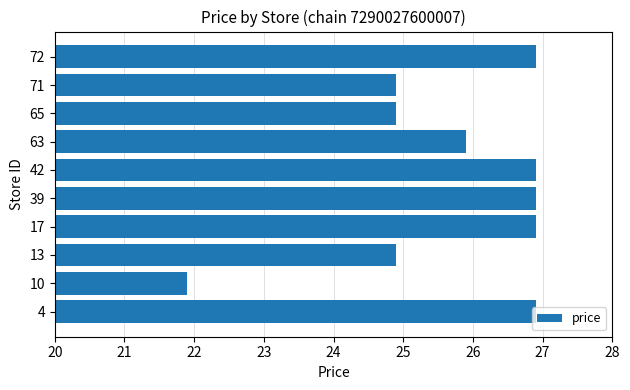

True or false: the data shows 18.4 at 72.

False